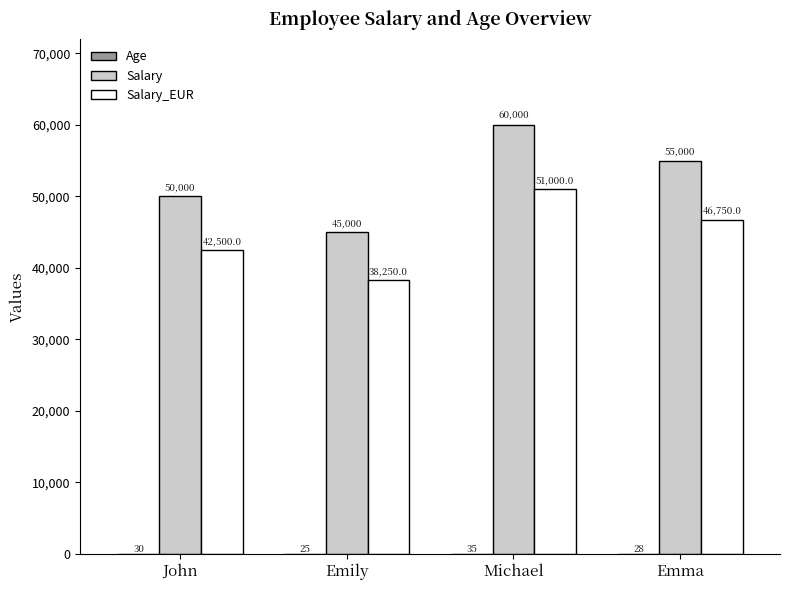

Count the number of data series in this chart.

3